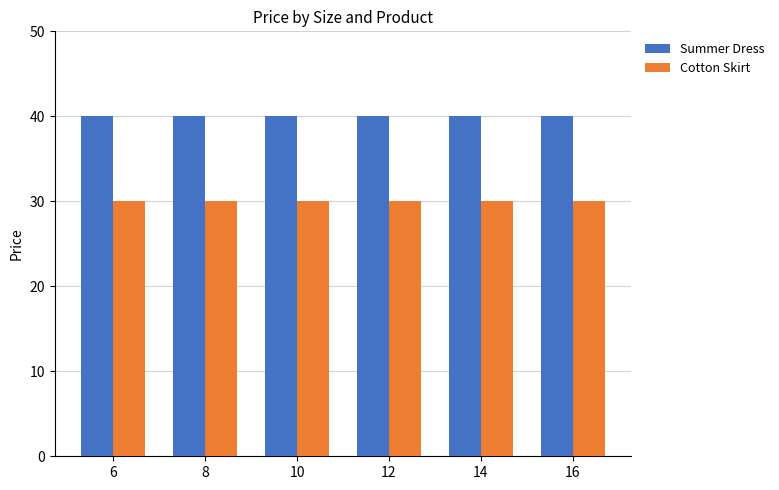

What is the total value across all series at 14?

70.0